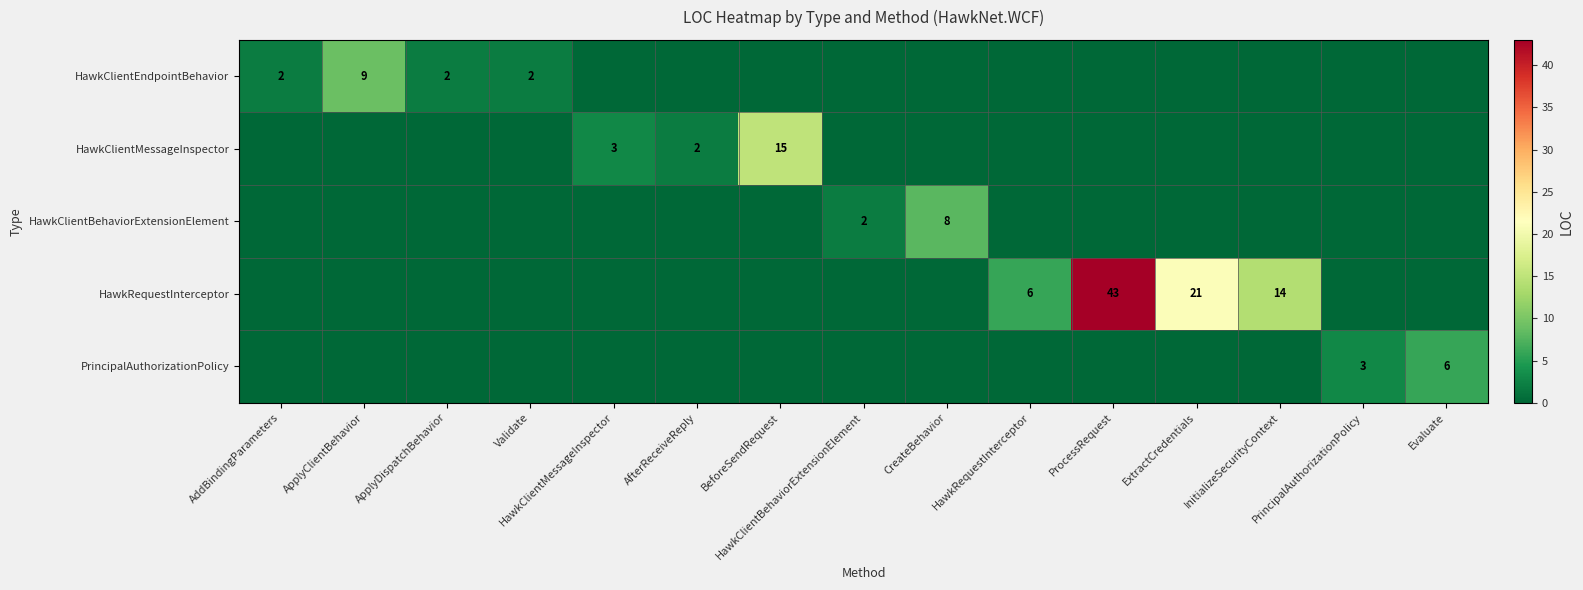

True or false: HawkClientMessageInspector has a value of 24 at BeforeSendRequest.

False